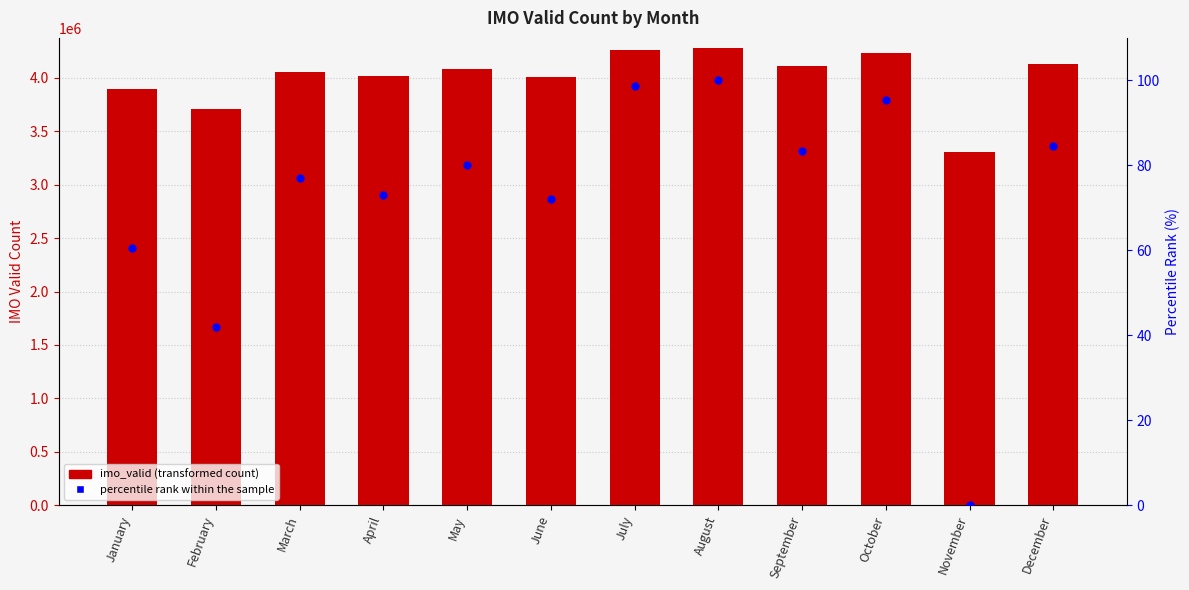

What are all the series names shown in the legend?

imo_valid, percentile rank within the sample